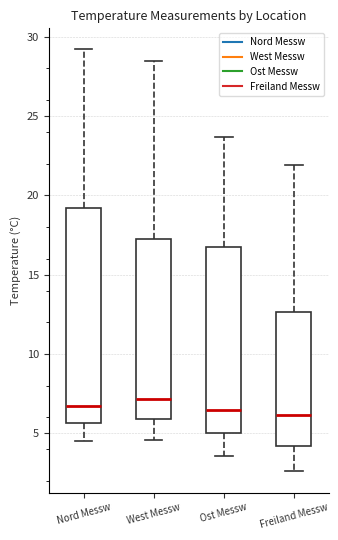

Reading left to right, read every box against the y-axis: the position of its median line, the range the box covers, and the ends of its whiskers. The values are not printed on the chart, so give them approximately, as read against the axis.

Nord Messw: median 6.5, box 5.5 to 19.0, whiskers 4.5 to 29.0
West Messw: median 7.0, box 6.0 to 17.5, whiskers 4.5 to 28.5
Ost Messw: median 6.5, box 5.0 to 17.0, whiskers 3.5 to 23.5
Freiland Messw: median 6.0, box 4.0 to 12.5, whiskers 2.5 to 22.0